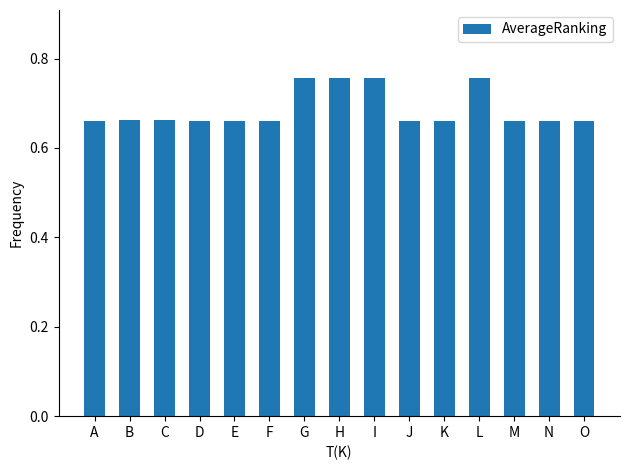

Is it true that the value at A is 0.9?

False